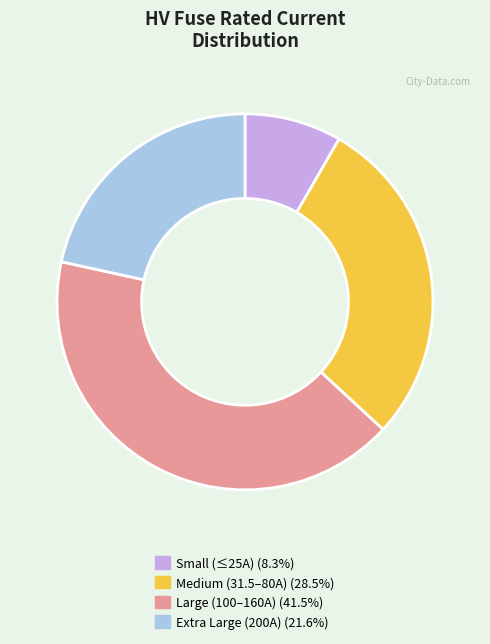

Does any single category account for the majority?

No